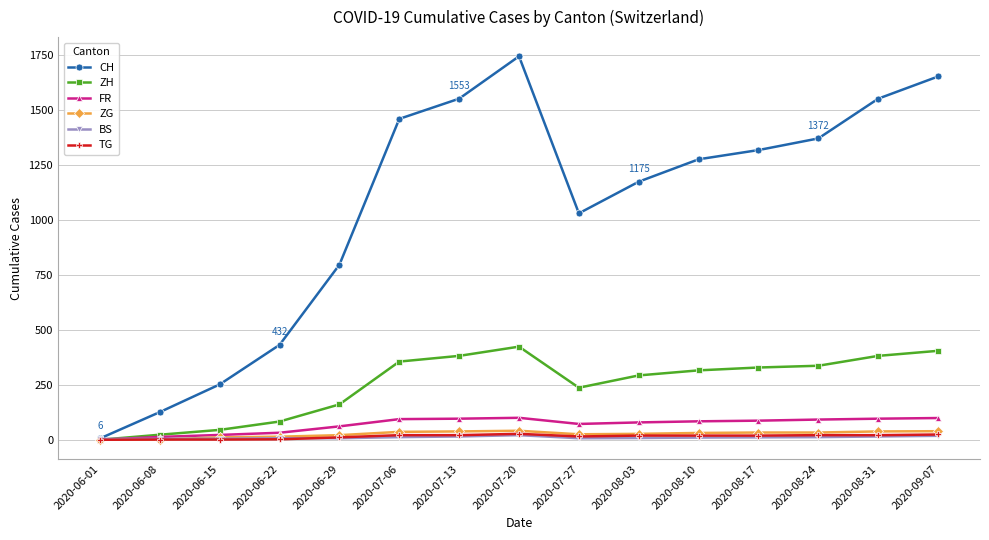

How many data points in CH are less than 1277?

7